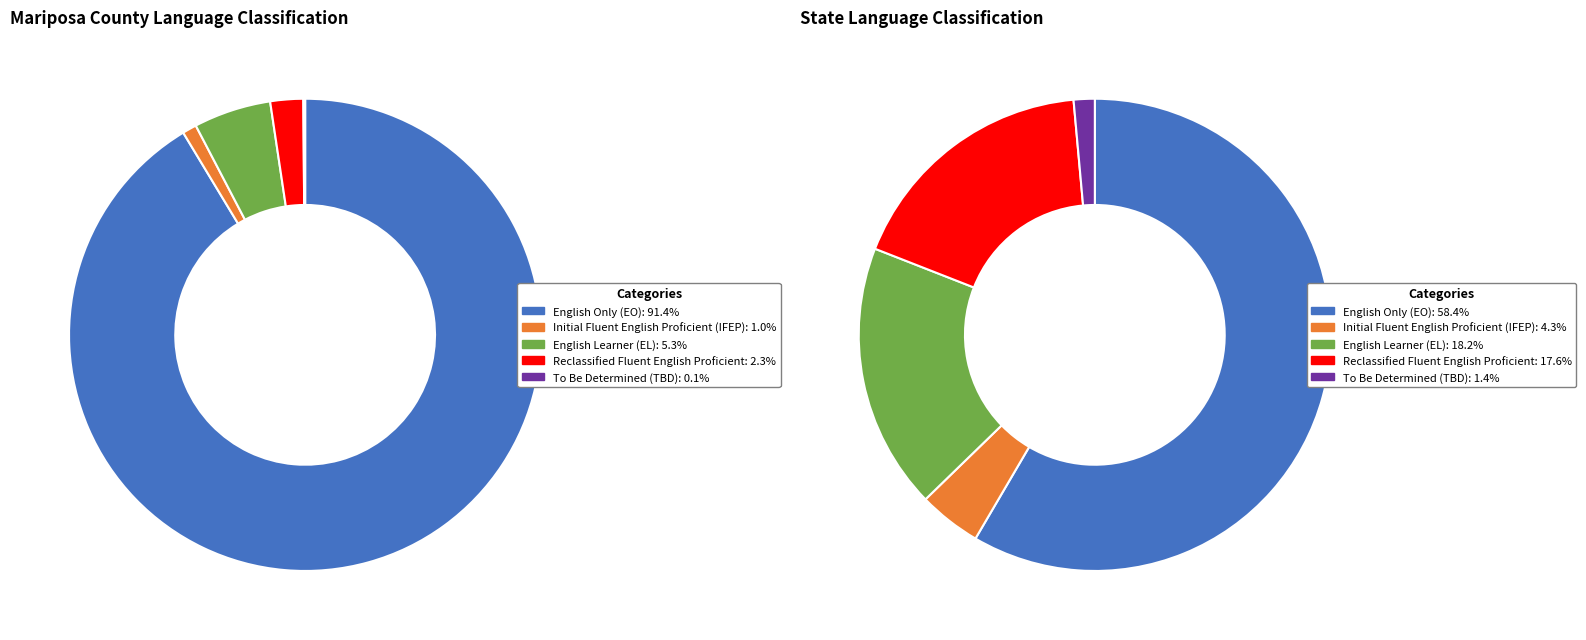

What is the largest slice in the pie chart?

English Only (EO)